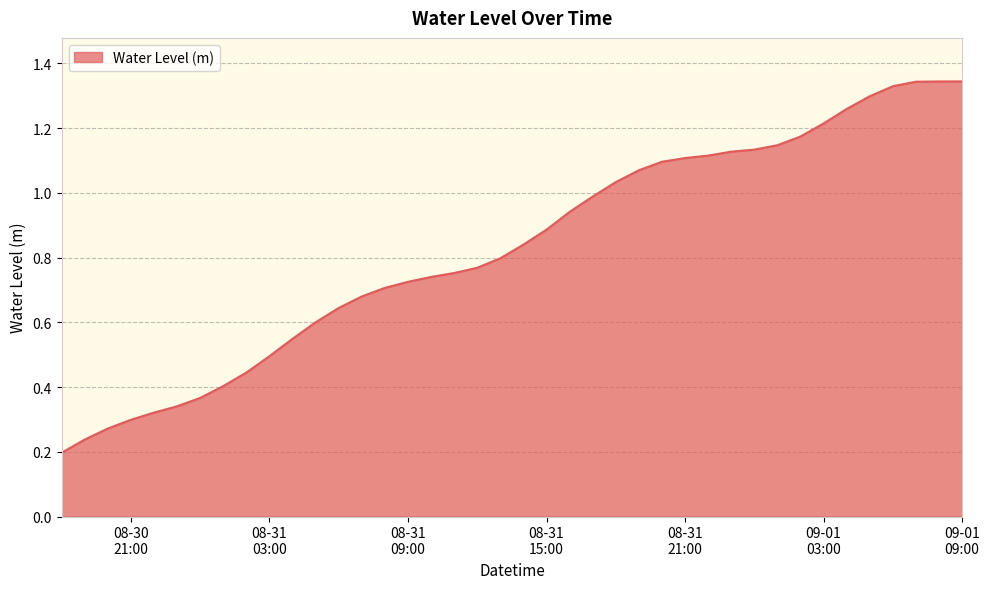

How many lines are shown in the chart?

1